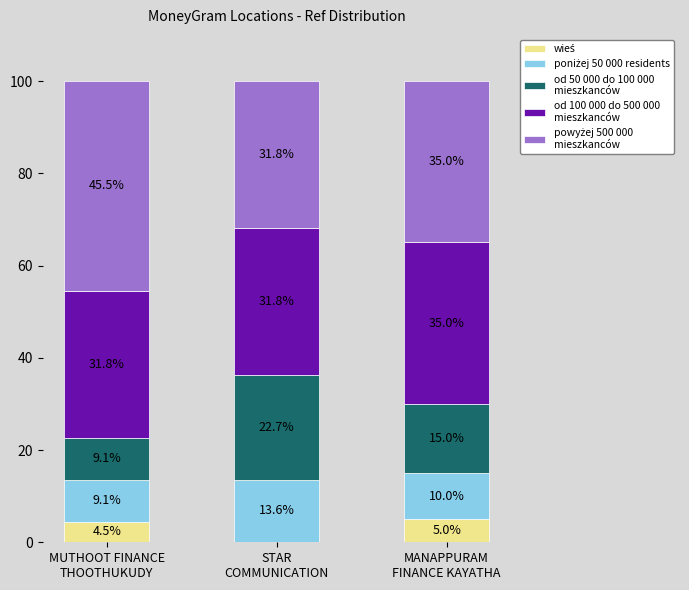

How many series are shown in this chart?

5